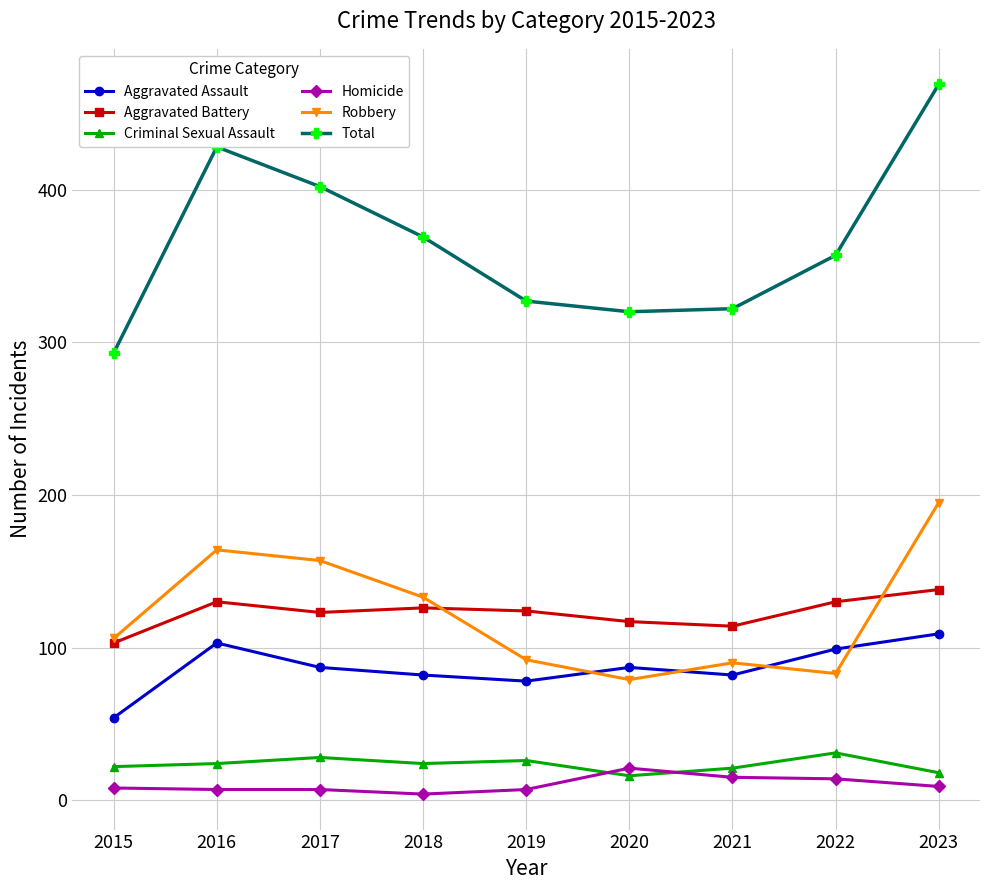

What is the difference between the maximum and minimum values in the Aggravated Battery series?

35